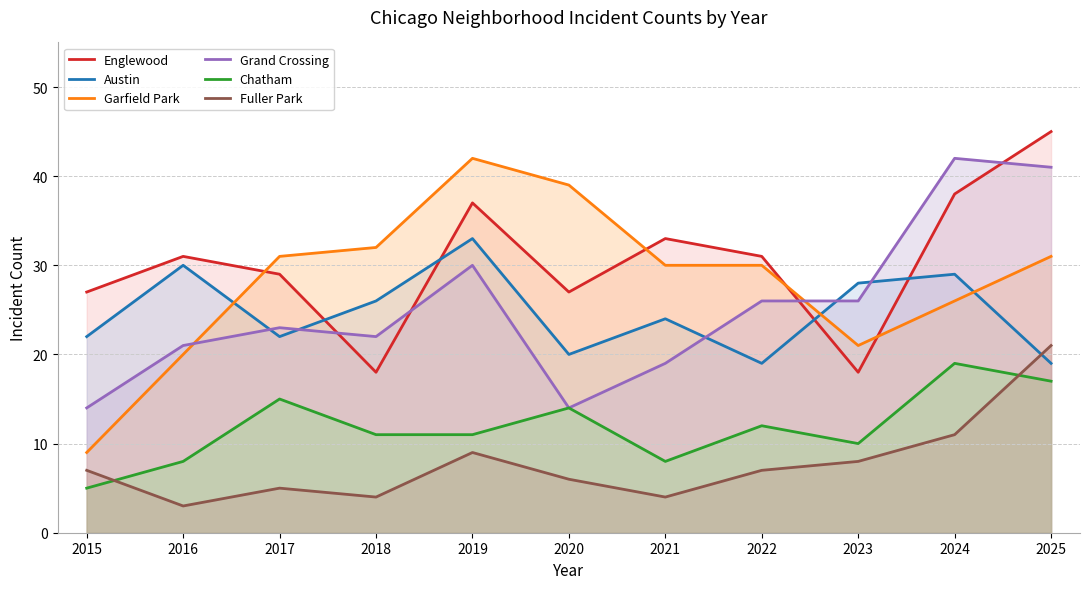

How many interior local peaks does the Garfield Park series have?

1